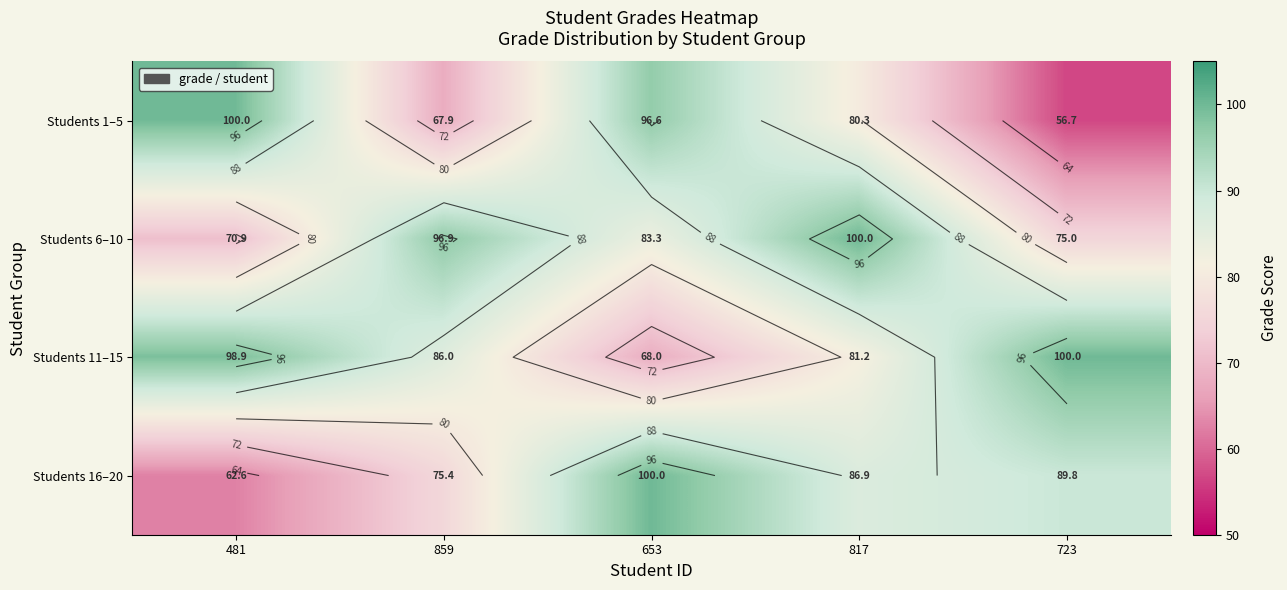

What is the minimum value shown in the chart?

56.7